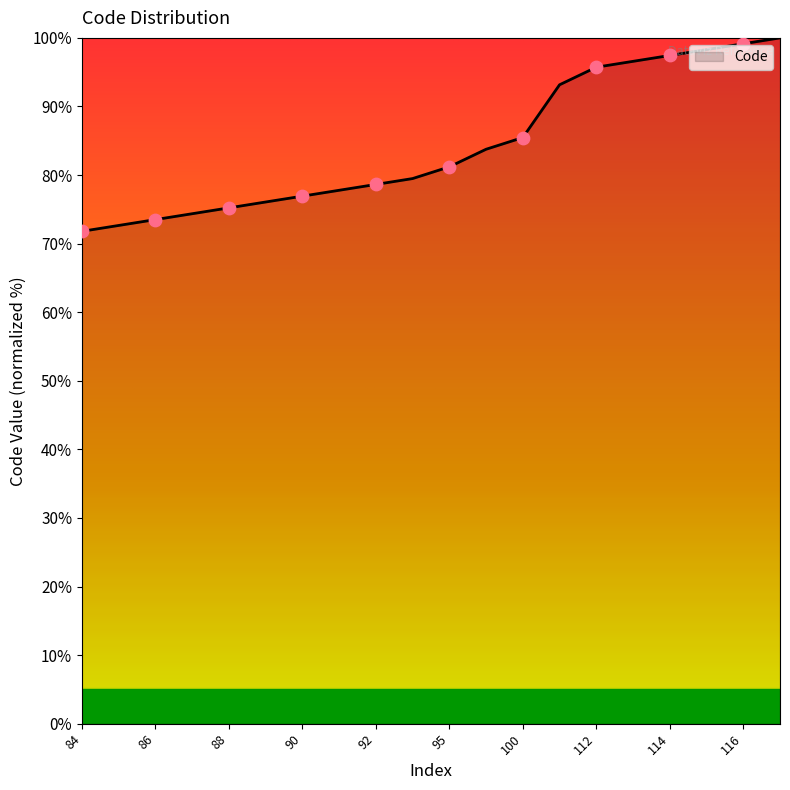

What is the difference between the maximum and minimum values?

28.2